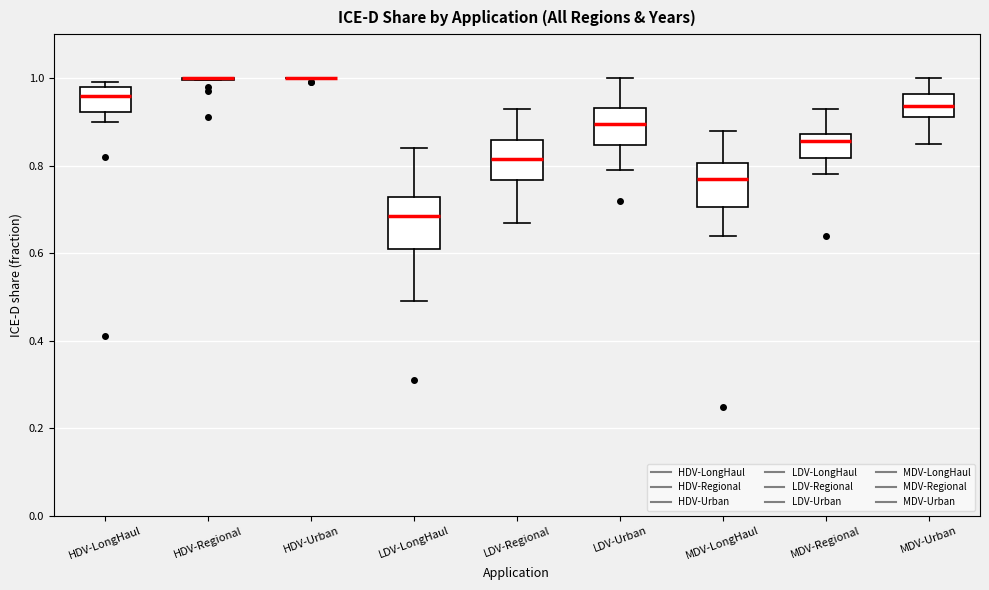

Where does the upper whisker of the box for LDV-Regional end on the y-axis? The values are not printed on the chart, so give them approximately, as read against the axis.

0.94